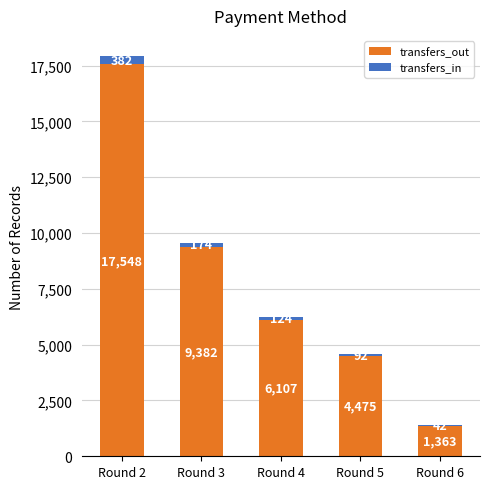

Count the number of categories in the chart.

5